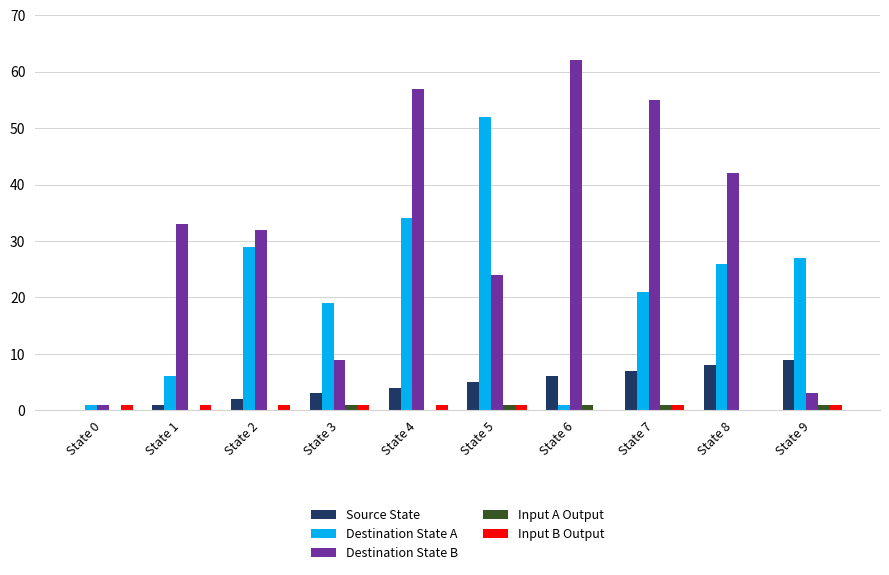

True or false: Destination State B has a value of 62 at State 6.

True